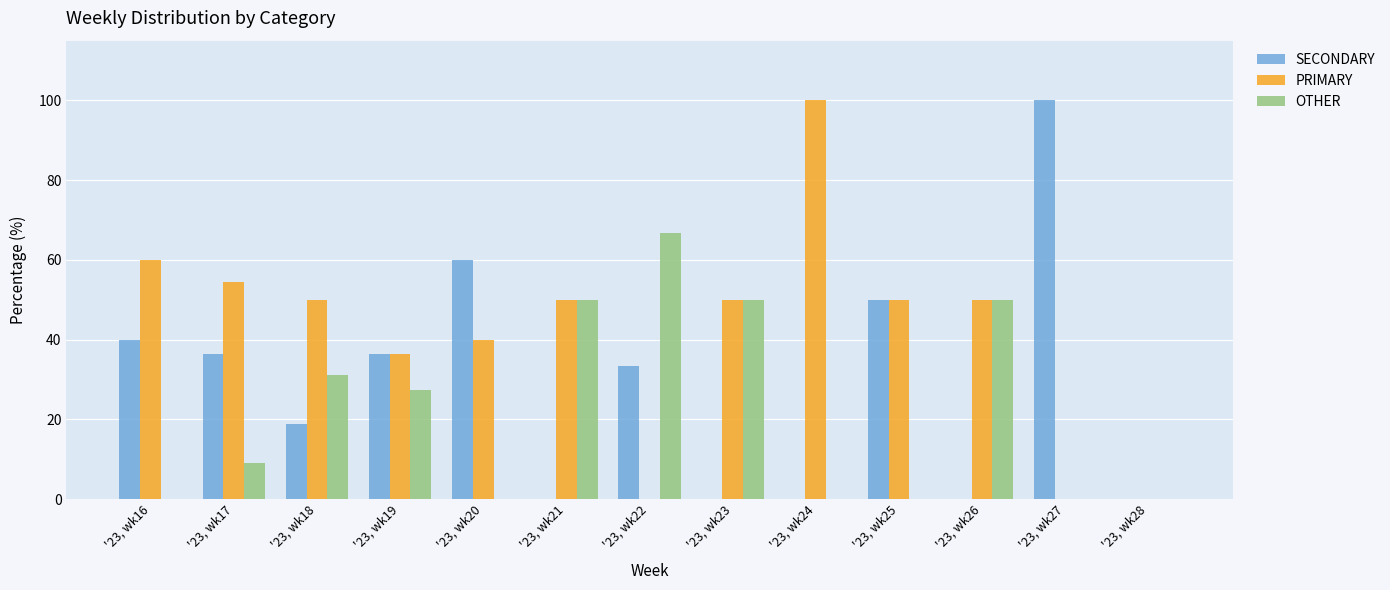

Which series has the largest total across all categories?

PRIMARY